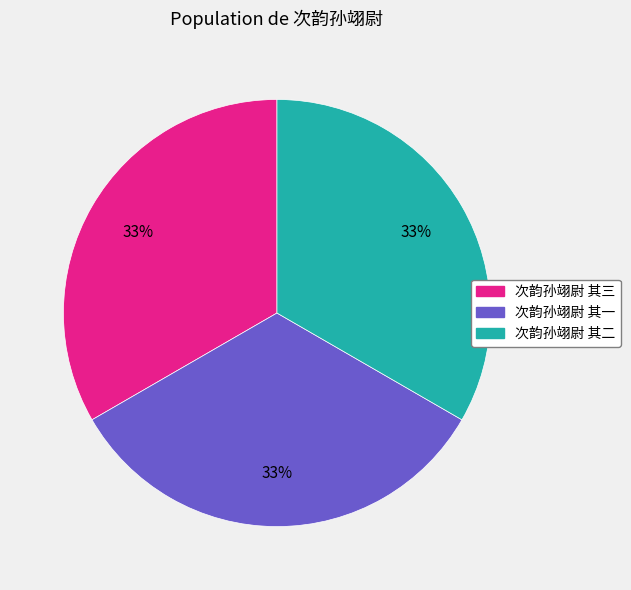

Does 次韵孙翊尉 其一 represent more than half of the total?

No